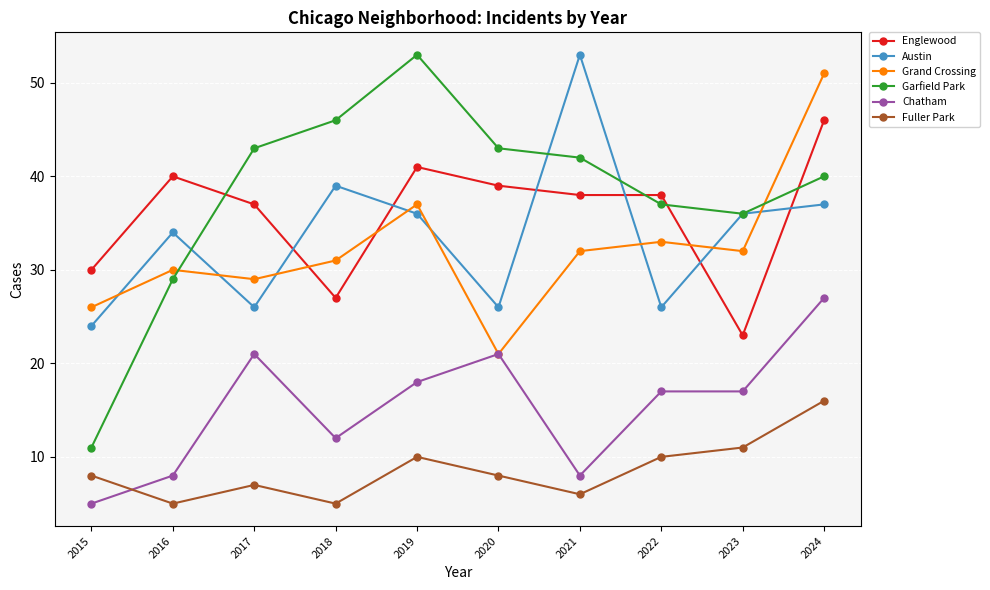

Does the chart display data point markers on the line(s)?

Yes